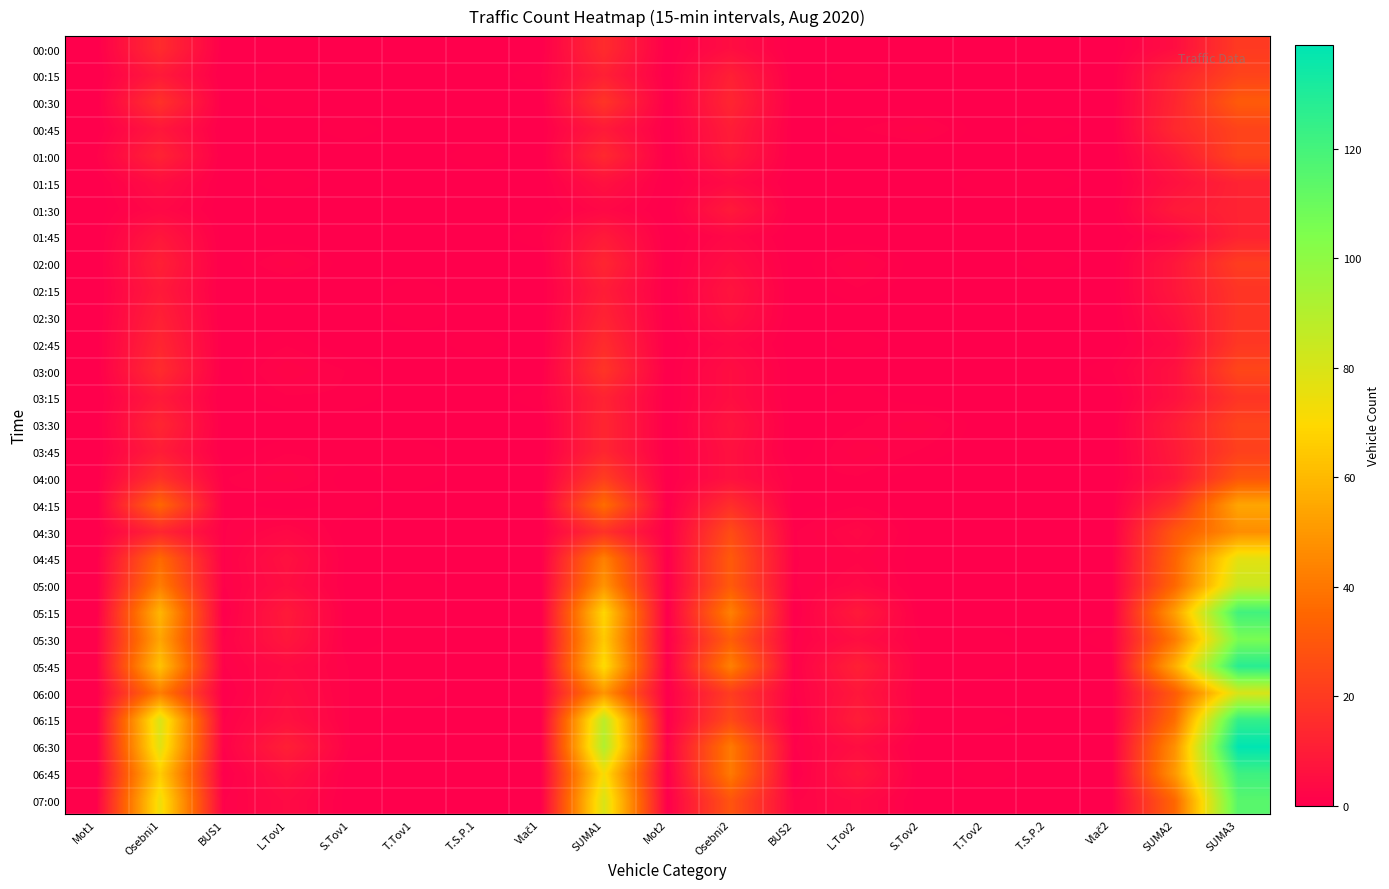

Reading left to right, what are all the values shown in this chart?

00:00: Mot1=0	Osebni1=15	BUS1=0	L.Tov1=0	S.Tov1=0	T.Tov1=0	T.S.P.1=0	Vlač1=0	SUMA1=15	Mot2=0	Osebni2=5	BUS2=0	L.Tov2=0	S.Tov2=0	T.Tov2=0	T.S.P.2=0	Vlač2=0	SUMA2=5	SUMA3=20
00:15: Mot1=0	Osebni1=9	BUS1=0	L.Tov1=1	S.Tov1=0	T.Tov1=0	T.S.P.1=0	Vlač1=1	SUMA1=11	Mot2=0	Osebni2=11	BUS2=0	L.Tov2=1	S.Tov2=0	T.Tov2=0	T.S.P.2=0	Vlač2=0	SUMA2=12	SUMA3=23
00:30: Mot1=0	Osebni1=17	BUS1=0	L.Tov1=1	S.Tov1=0	T.Tov1=0	T.S.P.1=0	Vlač1=0	SUMA1=18	Mot2=0	Osebni2=13	BUS2=0	L.Tov2=0	S.Tov2=0	T.Tov2=0	T.S.P.2=0	Vlač2=0	SUMA2=13	SUMA3=31
00:45: Mot1=0	Osebni1=8	BUS1=0	L.Tov1=0	S.Tov1=1	T.Tov1=0	T.S.P.1=0	Vlač1=0	SUMA1=9	Mot2=0	Osebni2=10	BUS2=0	L.Tov2=1	S.Tov2=2	T.Tov2=0	T.S.P.2=1	Vlač2=0	SUMA2=14	SUMA3=23
01:00: Mot1=1	Osebni1=12	BUS1=0	L.Tov1=0	S.Tov1=0	T.Tov1=0	T.S.P.1=1	Vlač1=0	SUMA1=14	Mot2=0	Osebni2=9	BUS2=0	L.Tov2=0	S.Tov2=0	T.Tov2=0	T.S.P.2=0	Vlač2=0	SUMA2=9	SUMA3=23
01:15: Mot1=0	Osebni1=5	BUS1=0	L.Tov1=1	S.Tov1=0	T.Tov1=0	T.S.P.1=0	Vlač1=0	SUMA1=6	Mot2=0	Osebni2=4	BUS2=0	L.Tov2=0	S.Tov2=0	T.Tov2=1	T.S.P.2=1	Vlač2=0	SUMA2=6	SUMA3=12
01:30: Mot1=0	Osebni1=3	BUS1=0	L.Tov1=0	S.Tov1=0	T.Tov1=0	T.S.P.1=0	Vlač1=0	SUMA1=3	Mot2=0	Osebni2=9	BUS2=0	L.Tov2=0	S.Tov2=0	T.Tov2=0	T.S.P.2=0	Vlač2=0	SUMA2=9	SUMA3=12
01:45: Mot1=0	Osebni1=8	BUS1=0	L.Tov1=0	S.Tov1=0	T.Tov1=0	T.S.P.1=0	Vlač1=1	SUMA1=9	Mot2=0	Osebni2=3	BUS2=0	L.Tov2=0	S.Tov2=0	T.Tov2=0	T.S.P.2=0	Vlač2=0	SUMA2=3	SUMA3=12
02:00: Mot1=0	Osebni1=11	BUS1=0	L.Tov1=2	S.Tov1=0	T.Tov1=0	T.S.P.1=0	Vlač1=0	SUMA1=13	Mot2=0	Osebni2=5	BUS2=0	L.Tov2=2	S.Tov2=0	T.Tov2=0	T.S.P.2=1	Vlač2=0	SUMA2=8	SUMA3=21
02:15: Mot1=0	Osebni1=9	BUS1=0	L.Tov1=0	S.Tov1=0	T.Tov1=1	T.S.P.1=0	Vlač1=0	SUMA1=10	Mot2=0	Osebni2=7	BUS2=0	L.Tov2=1	S.Tov2=0	T.Tov2=0	T.S.P.2=0	Vlač2=0	SUMA2=8	SUMA3=18
02:30: Mot1=0	Osebni1=11	BUS1=0	L.Tov1=0	S.Tov1=0	T.Tov1=1	T.S.P.1=0	Vlač1=0	SUMA1=12	Mot2=0	Osebni2=6	BUS2=0	L.Tov2=0	S.Tov2=0	T.Tov2=0	T.S.P.2=0	Vlač2=0	SUMA2=6	SUMA3=18
02:45: Mot1=0	Osebni1=13	BUS1=0	L.Tov1=1	S.Tov1=0	T.Tov1=0	T.S.P.1=1	Vlač1=0	SUMA1=15	Mot2=0	Osebni2=3	BUS2=0	L.Tov2=1	S.Tov2=0	T.Tov2=0	T.S.P.2=0	Vlač2=0	SUMA2=4	SUMA3=19
03:00: Mot1=0	Osebni1=15	BUS1=0	L.Tov1=2	S.Tov1=1	T.Tov1=0	T.S.P.1=0	Vlač1=0	SUMA1=18	Mot2=0	Osebni2=5	BUS2=0	L.Tov2=0	S.Tov2=0	T.Tov2=0	T.S.P.2=0	Vlač2=1	SUMA2=6	SUMA3=24
03:15: Mot1=0	Osebni1=9	BUS1=0	L.Tov1=1	S.Tov1=1	T.Tov1=0	T.S.P.1=0	Vlač1=1	SUMA1=12	Mot2=0	Osebni2=5	BUS2=0	L.Tov2=1	S.Tov2=0	T.Tov2=0	T.S.P.2=0	Vlač2=0	SUMA2=6	SUMA3=18
03:30: Mot1=0	Osebni1=13	BUS1=0	L.Tov1=0	S.Tov1=0	T.Tov1=0	T.S.P.1=0	Vlač1=0	SUMA1=13	Mot2=0	Osebni2=7	BUS2=0	L.Tov2=1	S.Tov2=2	T.Tov2=0	T.S.P.2=0	Vlač2=0	SUMA2=10	SUMA3=23
03:45: Mot1=0	Osebni1=10	BUS1=0	L.Tov1=1	S.Tov1=1	T.Tov1=1	T.S.P.1=0	Vlač1=0	SUMA1=13	Mot2=0	Osebni2=6	BUS2=0	L.Tov2=2	S.Tov2=1	T.Tov2=0	T.S.P.2=0	Vlač2=0	SUMA2=9	SUMA3=22
04:00: Mot1=0	Osebni1=17	BUS1=1	L.Tov1=2	S.Tov1=0	T.Tov1=1	T.S.P.1=0	Vlač1=0	SUMA1=21	Mot2=0	Osebni2=6	BUS2=1	L.Tov2=1	S.Tov2=0	T.Tov2=0	T.S.P.2=0	Vlač2=0	SUMA2=8	SUMA3=29
04:15: Mot1=0	Osebni1=35	BUS1=1	L.Tov1=0	S.Tov1=1	T.Tov1=0	T.S.P.1=0	Vlač1=0	SUMA1=37	Mot2=0	Osebni2=16	BUS2=0	L.Tov2=1	S.Tov2=0	T.Tov2=0	T.S.P.2=0	Vlač2=0	SUMA2=17	SUMA3=54
04:30: Mot1=0	Osebni1=13	BUS1=1	L.Tov1=3	S.Tov1=0	T.Tov1=0	T.S.P.1=0	Vlač1=0	SUMA1=17	Mot2=0	Osebni2=26	BUS2=1	L.Tov2=3	S.Tov2=0	T.Tov2=0	T.S.P.2=0	Vlač2=0	SUMA2=30	SUMA3=47
04:45: Mot1=0	Osebni1=36	BUS1=1	L.Tov1=6	S.Tov1=0	T.Tov1=0	T.S.P.1=0	Vlač1=0	SUMA1=43	Mot2=0	Osebni2=31	BUS2=1	L.Tov2=2	S.Tov2=0	T.Tov2=0	T.S.P.2=0	Vlač2=0	SUMA2=34	SUMA3=77
05:00: Mot1=0	Osebni1=42	BUS1=1	L.Tov1=5	S.Tov1=0	T.Tov1=1	T.S.P.1=0	Vlač1=0	SUMA1=49	Mot2=0	Osebni2=31	BUS2=1	L.Tov2=3	S.Tov2=0	T.Tov2=0	T.S.P.2=0	Vlač2=0	SUMA2=35	SUMA3=84
05:15: Mot1=0	Osebni1=59	BUS1=0	L.Tov1=9	S.Tov1=0	T.Tov1=1	T.S.P.1=0	Vlač1=0	SUMA1=69	Mot2=0	Osebni2=43	BUS2=0	L.Tov2=9	S.Tov2=0	T.Tov2=0	T.S.P.2=0	Vlač2=0	SUMA2=52	SUMA3=121
05:30: Mot1=1	Osebni1=54	BUS1=1	L.Tov1=8	S.Tov1=0	T.Tov1=1	T.S.P.1=0	Vlač1=0	SUMA1=65	Mot2=0	Osebni2=32	BUS2=1	L.Tov2=5	S.Tov2=1	T.Tov2=1	T.S.P.2=0	Vlač2=1	SUMA2=41	SUMA3=106
05:45: Mot1=1	Osebni1=63	BUS1=1	L.Tov1=4	S.Tov1=1	T.Tov1=1	T.S.P.1=0	Vlač1=0	SUMA1=71	Mot2=0	Osebni2=43	BUS2=1	L.Tov2=11	S.Tov2=1	T.Tov2=1	T.S.P.2=0	Vlač2=0	SUMA2=57	SUMA3=128
06:00: Mot1=0	Osebni1=42	BUS1=0	L.Tov1=5	S.Tov1=1	T.Tov1=1	T.S.P.1=0	Vlač1=0	SUMA1=49	Mot2=0	Osebni2=21	BUS2=1	L.Tov2=8	S.Tov2=1	T.Tov2=0	T.S.P.2=0	Vlač2=0	SUMA2=31	SUMA3=80
06:15: Mot1=0	Osebni1=80	BUS1=1	L.Tov1=6	S.Tov1=1	T.Tov1=0	T.S.P.1=0	Vlač1=0	SUMA1=88	Mot2=0	Osebni2=25	BUS2=0	L.Tov2=10	S.Tov2=1	T.Tov2=1	T.S.P.2=0	Vlač2=0	SUMA2=37	SUMA3=125
06:30: Mot1=0	Osebni1=78	BUS1=1	L.Tov1=11	S.Tov1=1	T.Tov1=0	T.S.P.1=0	Vlač1=0	SUMA1=91	Mot2=1	Osebni2=41	BUS2=1	L.Tov2=5	S.Tov2=0	T.Tov2=0	T.S.P.2=0	Vlač2=0	SUMA2=48	SUMA3=139
06:45: Mot1=0	Osebni1=66	BUS1=0	L.Tov1=6	S.Tov1=0	T.Tov1=0	T.S.P.1=0	Vlač1=0	SUMA1=72	Mot2=0	Osebni2=41	BUS2=0	L.Tov2=8	S.Tov2=0	T.Tov2=1	T.S.P.2=0	Vlač2=0	SUMA2=50	SUMA3=122
07:00: Mot1=1	Osebni1=74	BUS1=1	L.Tov1=4	S.Tov1=0	T.Tov1=0	T.S.P.1=0	Vlač1=0	SUMA1=80	Mot2=0	Osebni2=29	BUS2=2	L.Tov2=4	S.Tov2=0	T.Tov2=0	T.S.P.2=0	Vlač2=0	SUMA2=35	SUMA3=115